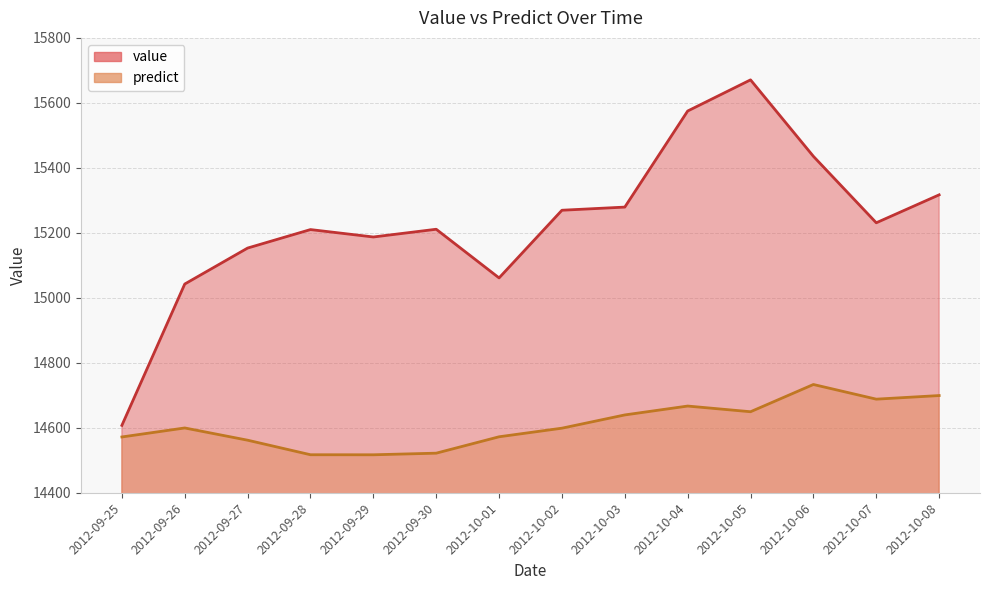

At which category is the sum across all series the highest?

2012-10-05